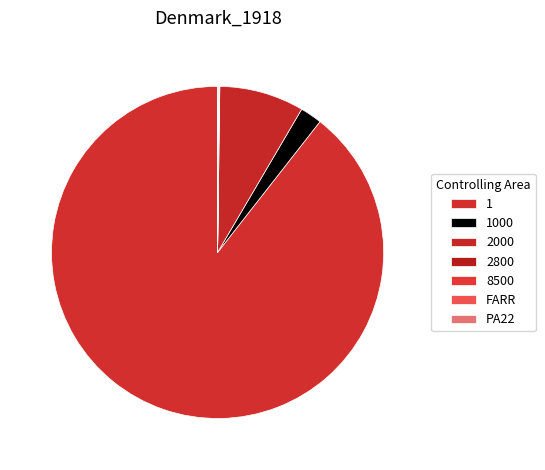

How many slices are in this pie chart?

7